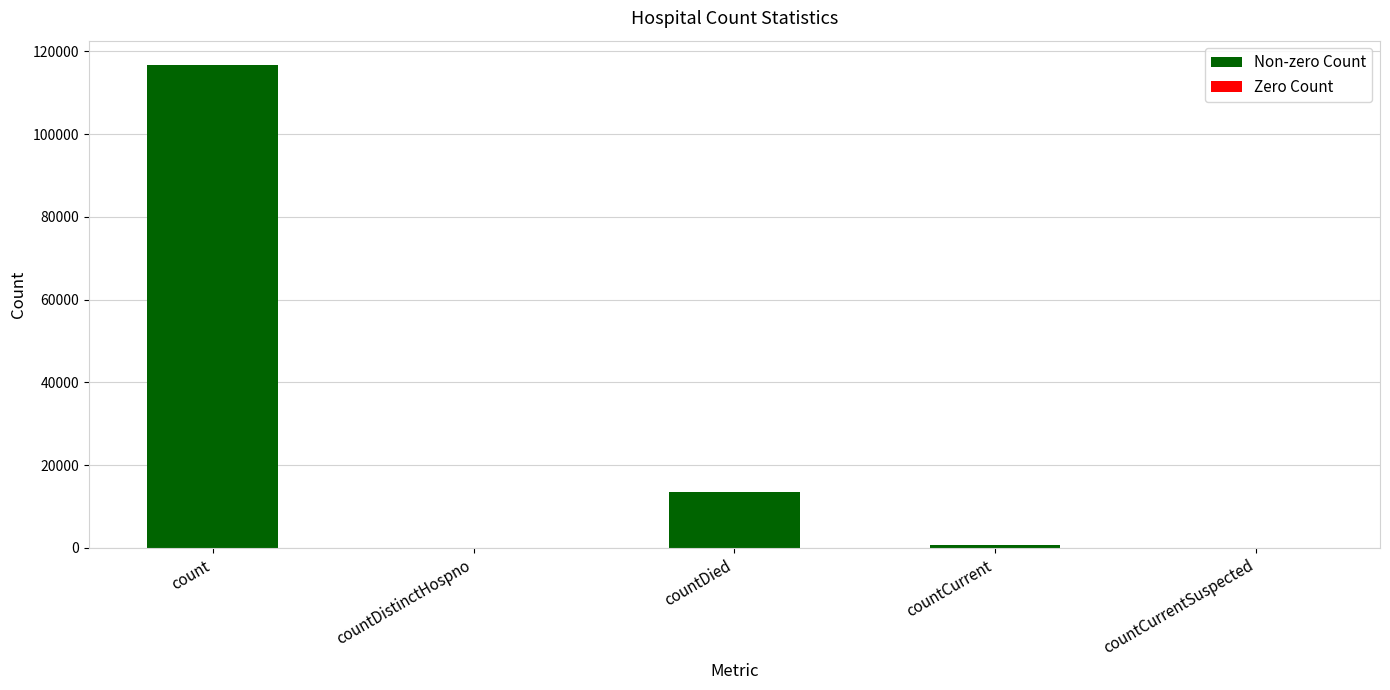

The chart shows a value of 815 at countCurrent. True or false?

True